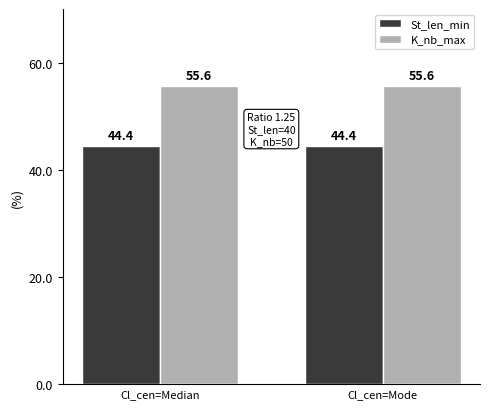

What is the spread (max minus min) of values at Cl_cen=Median?

11.2